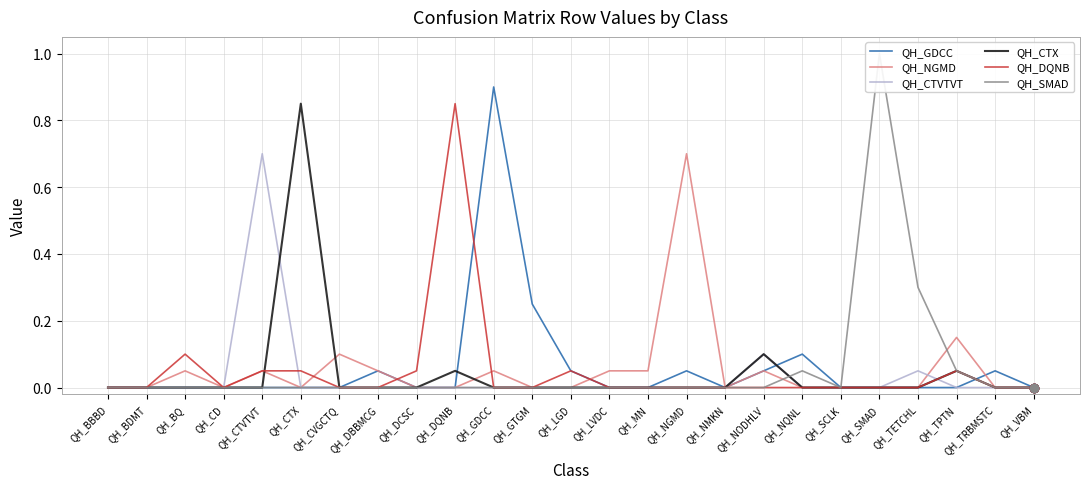

Where do QH_NGMD and QH_DQNB first cross each other?

QH_CTX and QH_CVGCTQ